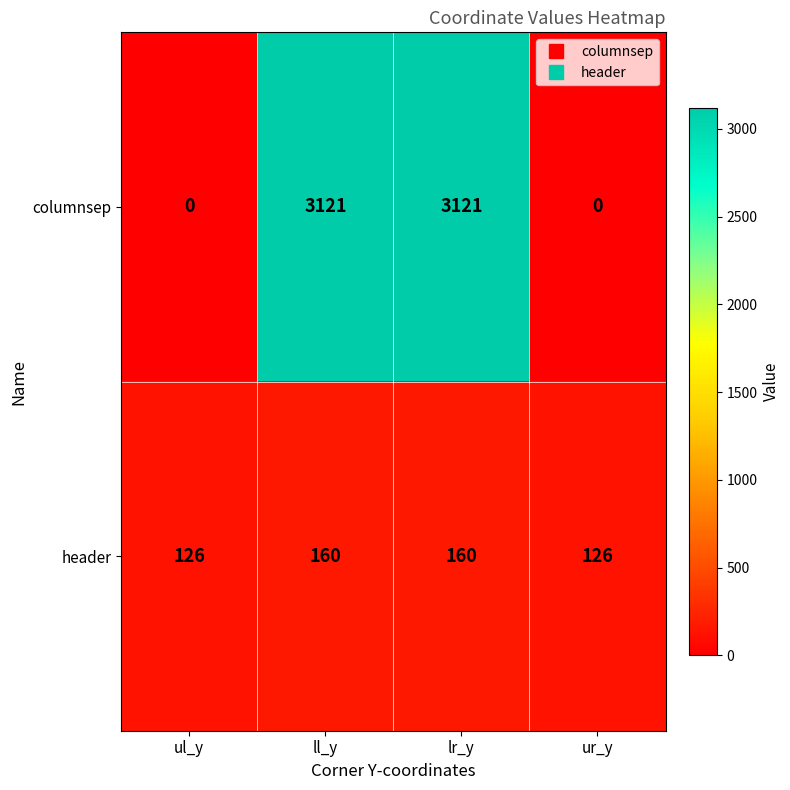

List the series in order of their overall mean, lowest first.

header, columnsep